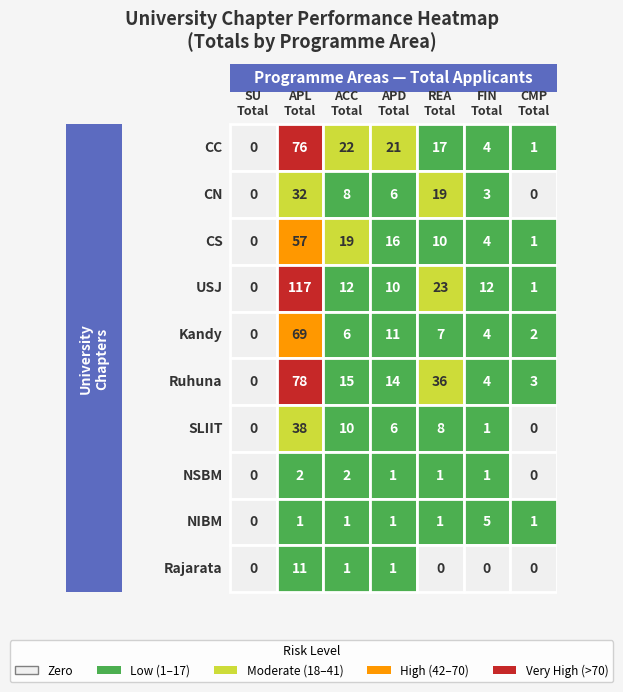

Reading left to right, what are all the values shown in this chart?

CC: CC=0	CN=76	CS=22	USJ=21	Kandy=17	Ruhuna=4	SLIIT=1
CN: CC=0	CN=32	CS=8	USJ=6	Kandy=19	Ruhuna=3	SLIIT=0
CS: CC=0	CN=57	CS=19	USJ=16	Kandy=10	Ruhuna=4	SLIIT=1
USJ: CC=0	CN=117	CS=12	USJ=10	Kandy=23	Ruhuna=12	SLIIT=1
Kandy: CC=0	CN=69	CS=6	USJ=11	Kandy=7	Ruhuna=4	SLIIT=2
Ruhuna: CC=0	CN=78	CS=15	USJ=14	Kandy=36	Ruhuna=4	SLIIT=3
SLIIT: CC=0	CN=38	CS=10	USJ=6	Kandy=8	Ruhuna=1	SLIIT=0
NSBM: CC=0	CN=2	CS=2	USJ=1	Kandy=1	Ruhuna=1	SLIIT=0
NIBM: CC=0	CN=1	CS=1	USJ=1	Kandy=1	Ruhuna=5	SLIIT=1
Rajarata: CC=0	CN=11	CS=1	USJ=1	Kandy=0	Ruhuna=0	SLIIT=0